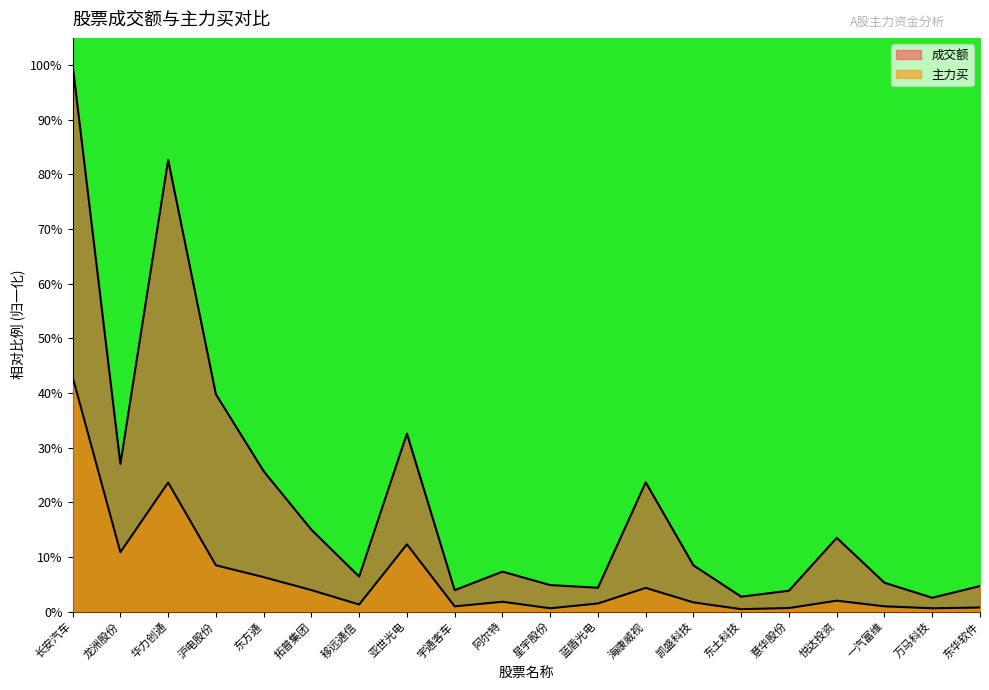

Is it true that 成交额 equals 1.0 at 长安汽车?

True